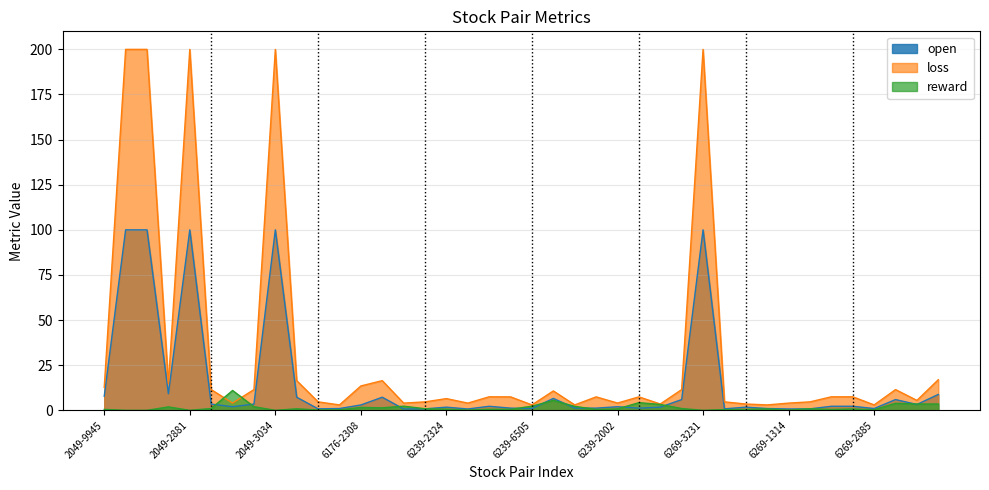

What is the difference between the second highest and second lowest values in the loss series?

197.0